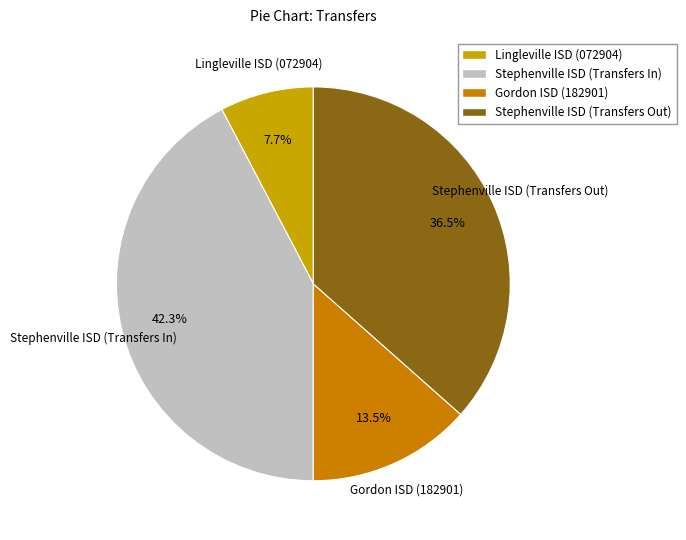

How many slices are in this pie chart?

4